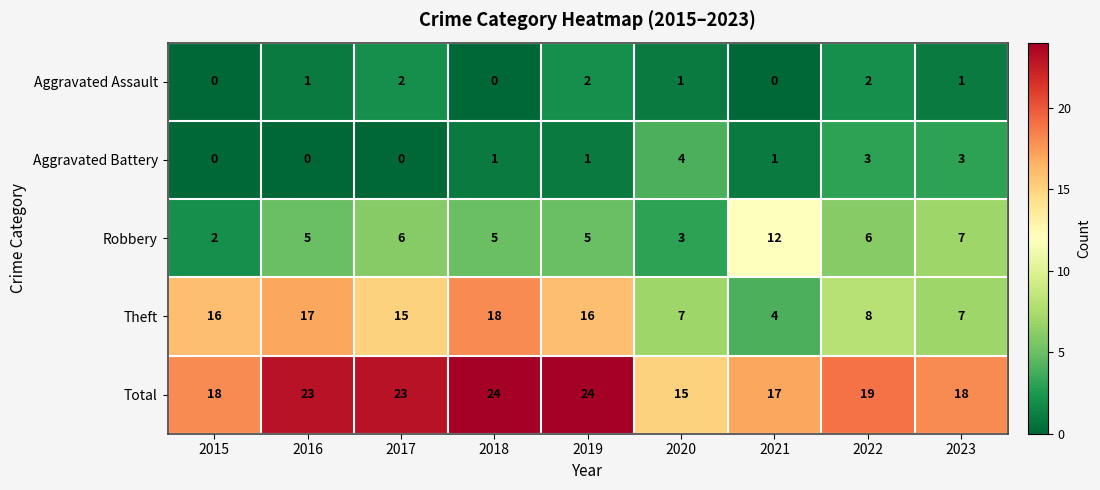

What is the highest value of the Aggravated Battery series?

4